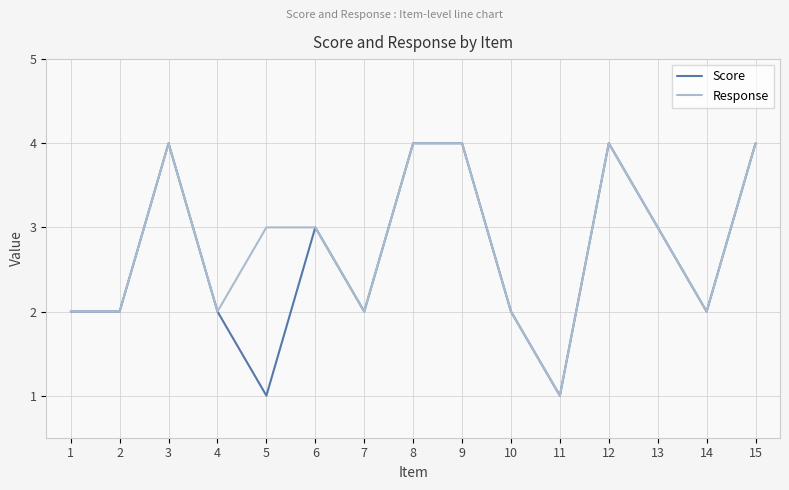

At 5, list the series in order from smallest to largest.

Score, Response